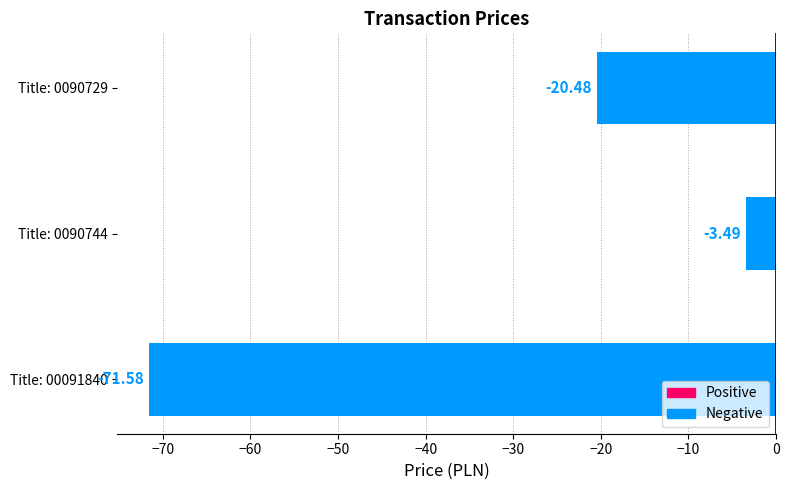

At which label is the value closest to -37?

Title: 0090729